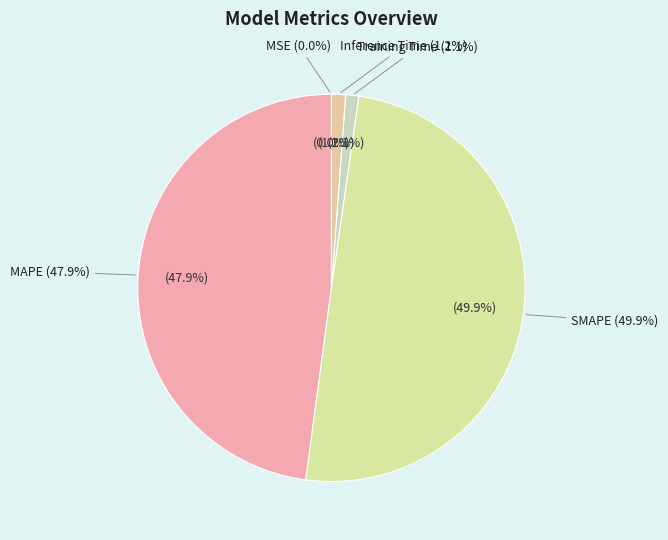

Is the sum of Training Time and SMAPE greater than half?

Yes